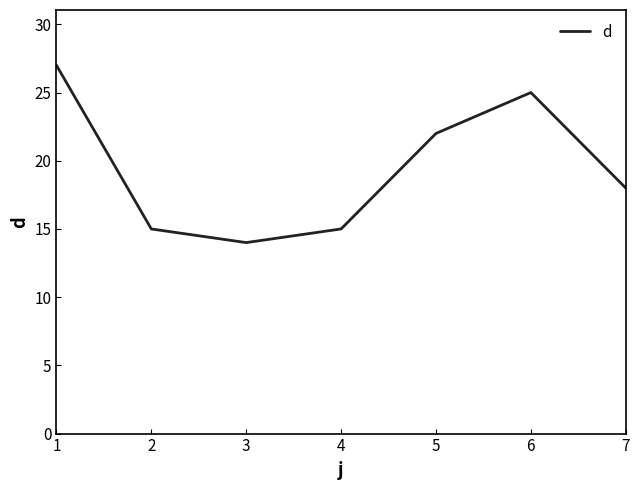

The value at 7 is 18. True or false?

True